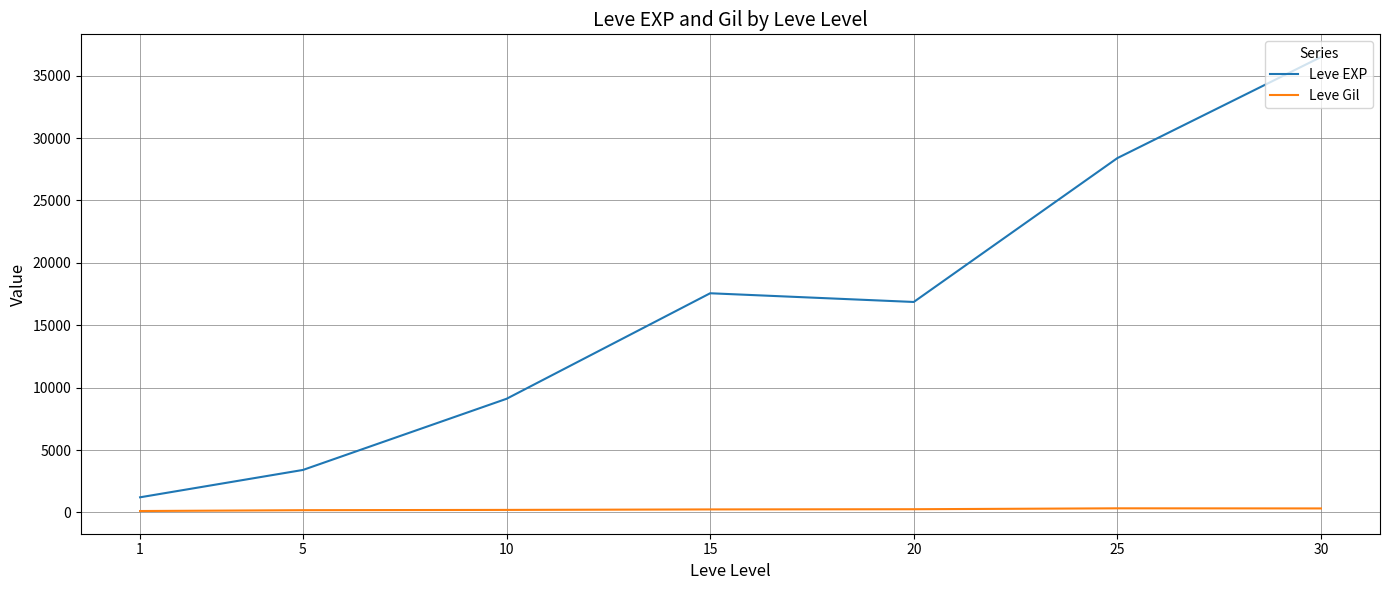

Which series changed the most between 1 and 5?

Leve EXP